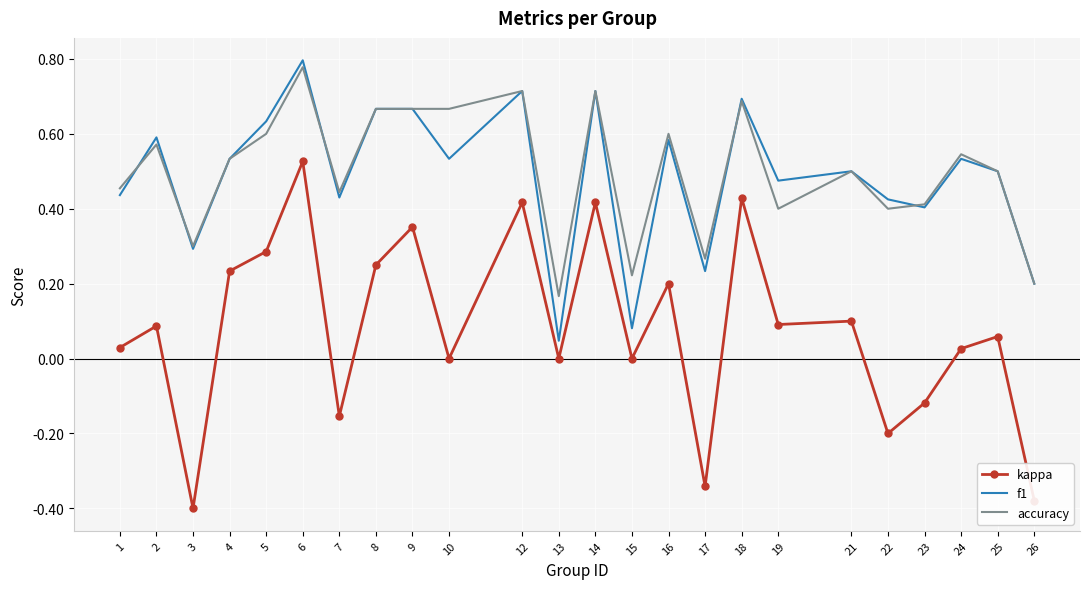

True or false: accuracy and kappa intersect in this chart.

False